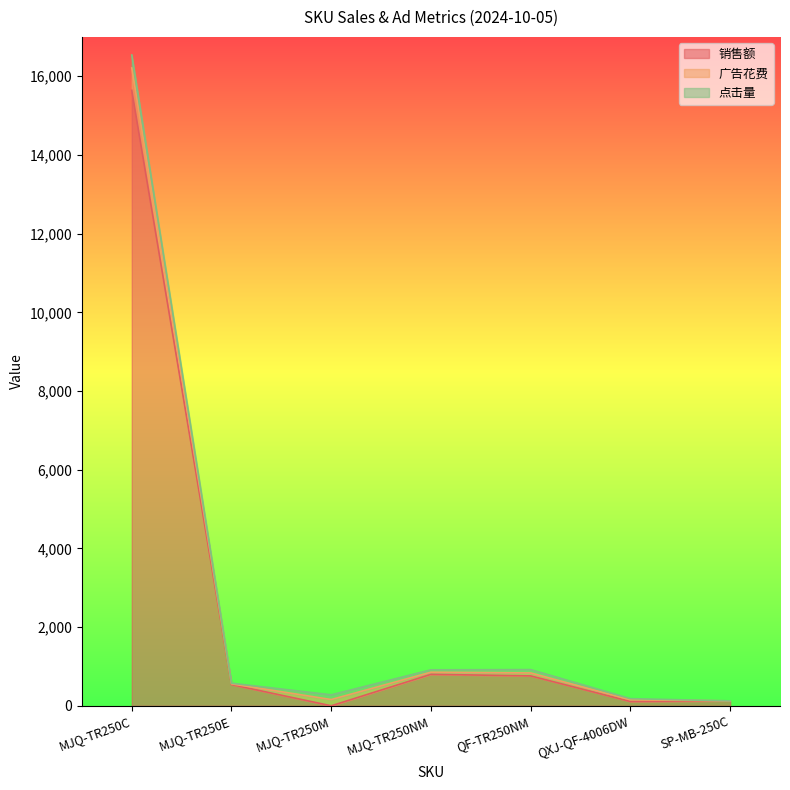

What is the label of the 7th point from the right?

MJQ-TR250C